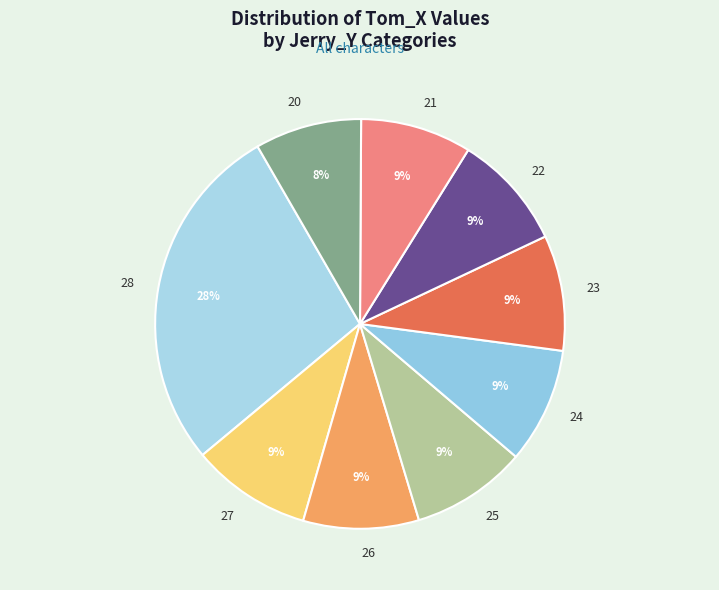

Which slice is the largest?

28